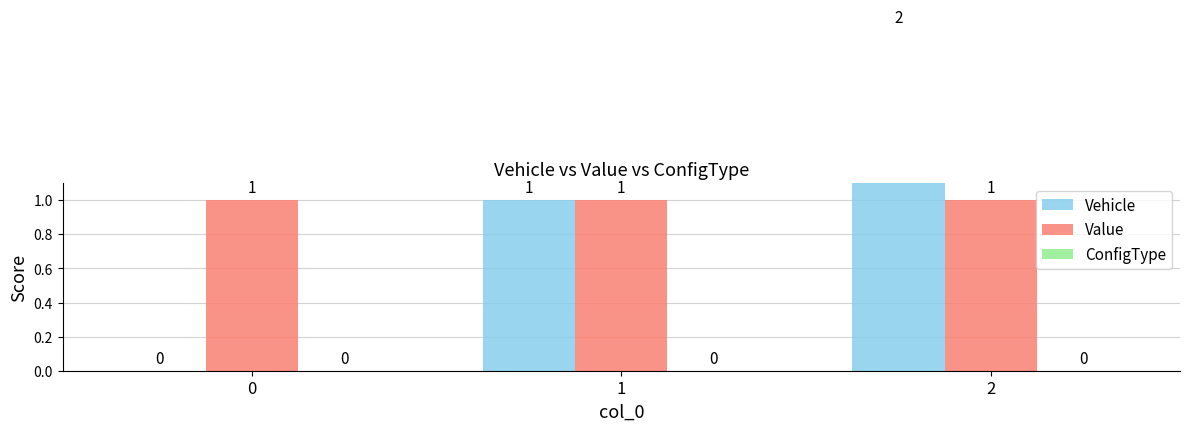

At how many categories does at least one series exceed 0?

3